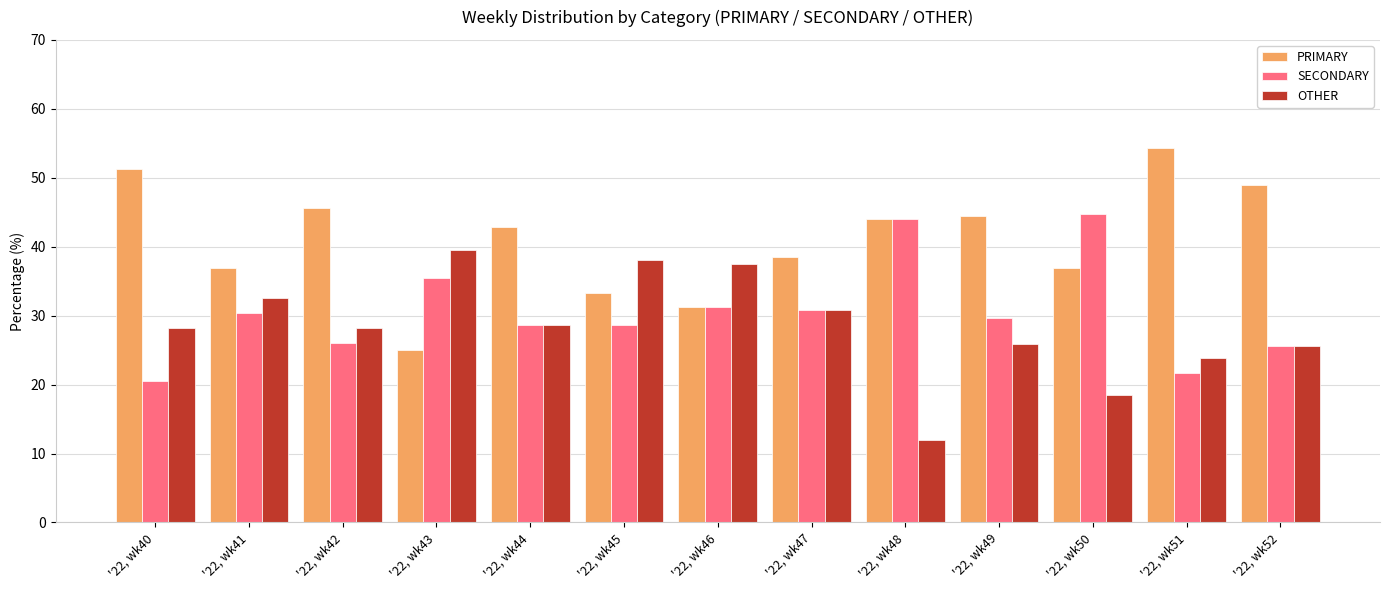

Between '22, wk43 and '22, wk49, which series saw the biggest shift?

PRIMARY